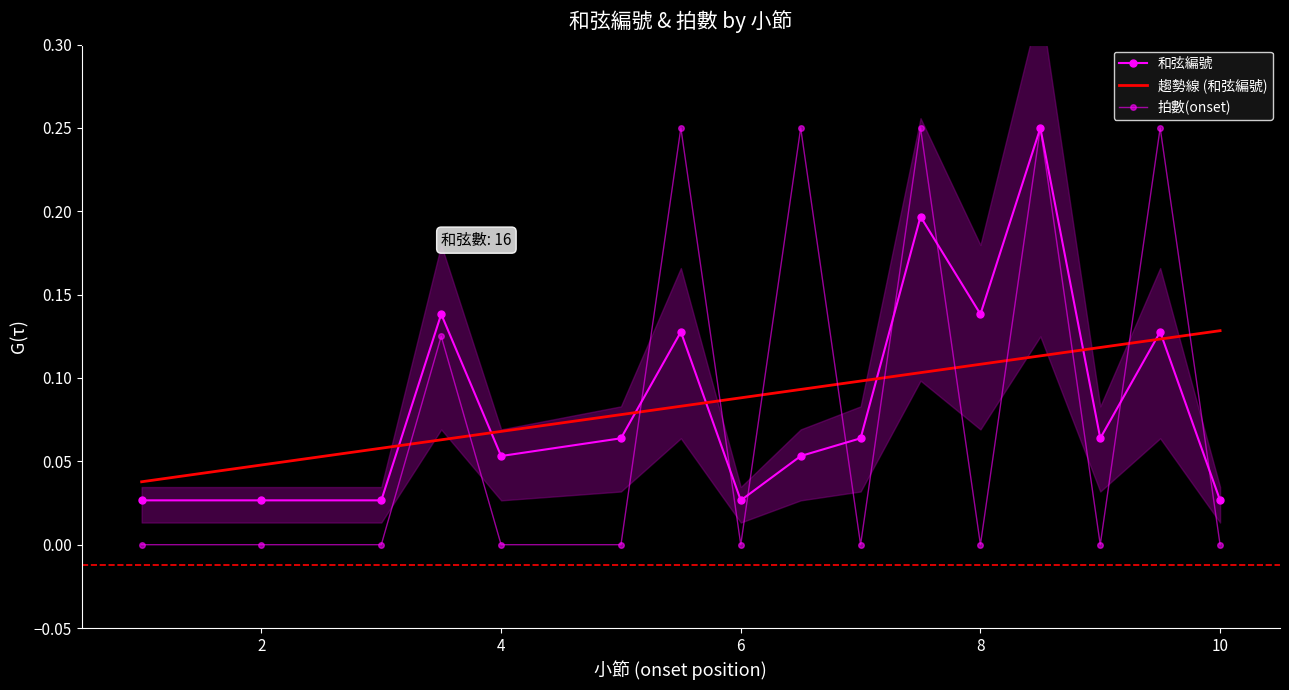

Is it true that 拍數(onset) equals 0.2 at 6?

False